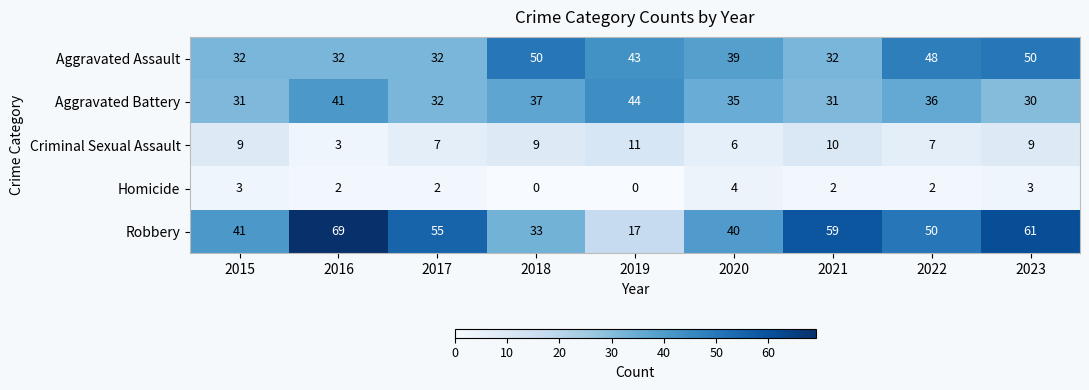

Which series has the largest total across all categories?

Robbery